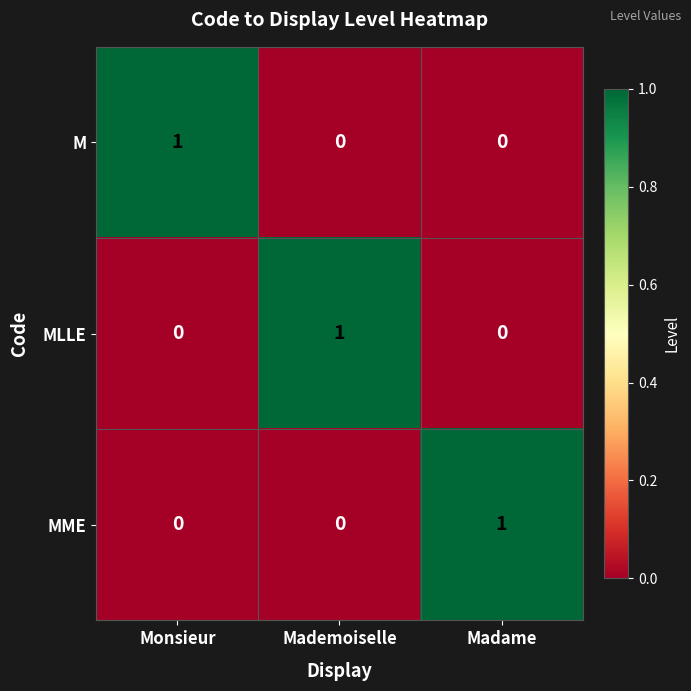

True or false: MLLE has a value of 1 at Mademoiselle.

True